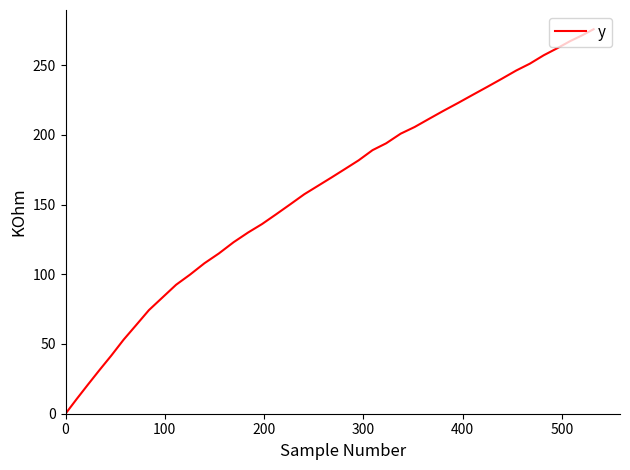

What is the maximum value shown in the chart?

275.7